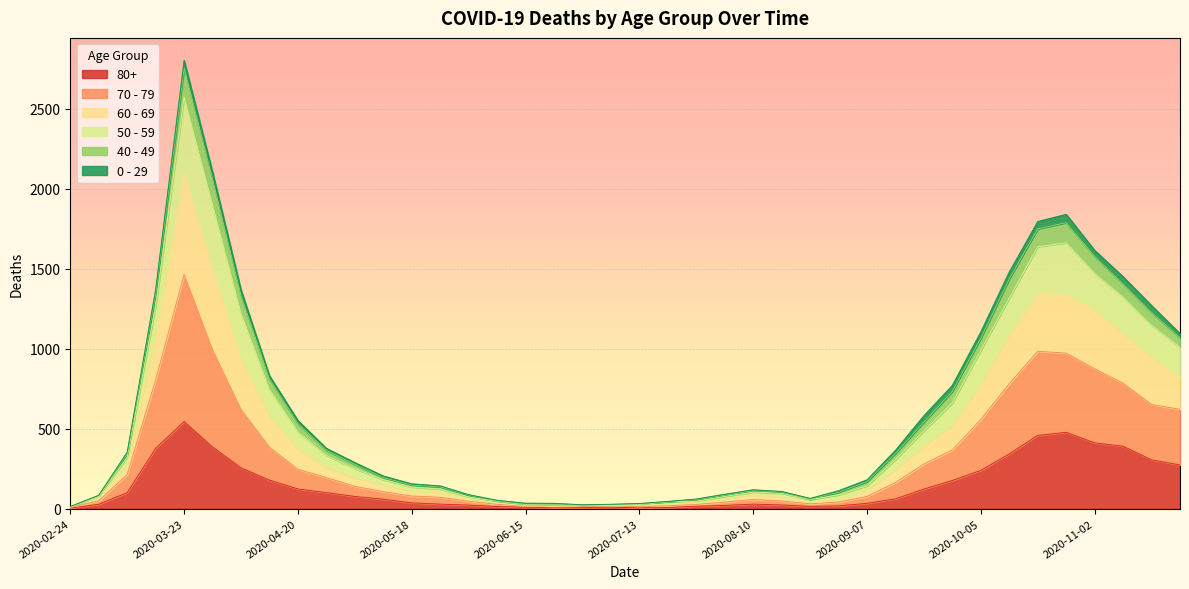

What are all the series names shown in the legend?

80+, 70 - 79, 60 - 69, 50 - 59, 40 - 49, 0 - 29